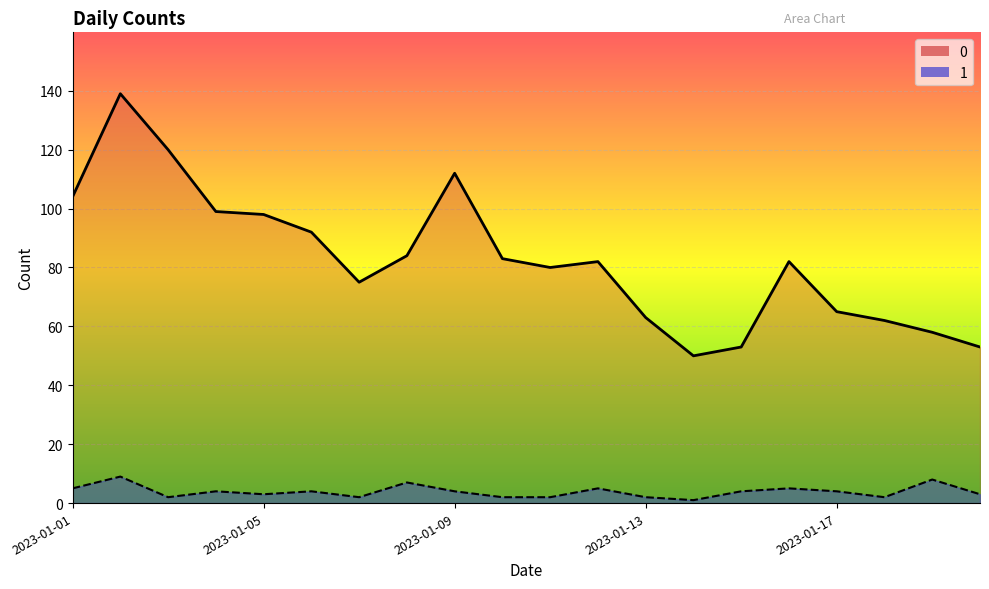

True or false: 0 has more than 1 interior local peaks.

True